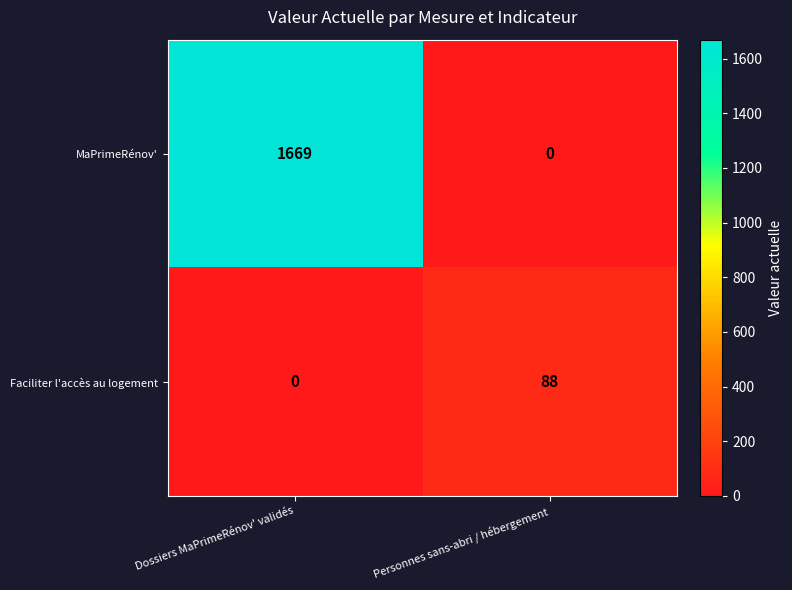

Reading left to right, extract all data points from this chart.

MaPrimeRénov': Dossiers MaPrimeRénov' validés=1669	Personnes sans-abri / hébergement=0
Faciliter l'accès au logement: Dossiers MaPrimeRénov' validés=0	Personnes sans-abri / hébergement=88